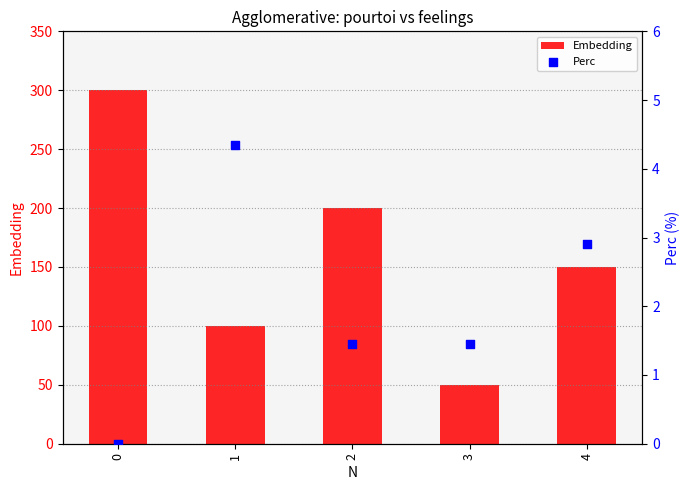

What are all the series names shown in the legend?

Embedding, Perc